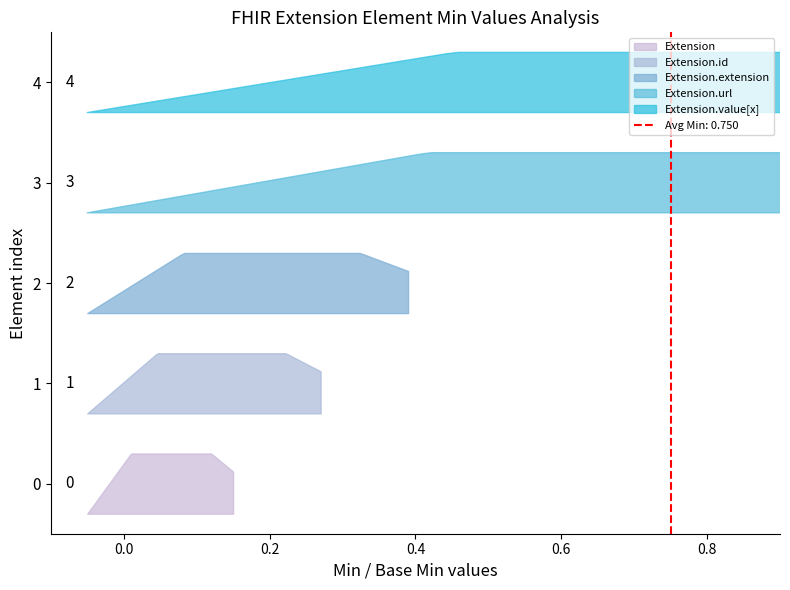

What position from the left is Extension.extension?

3